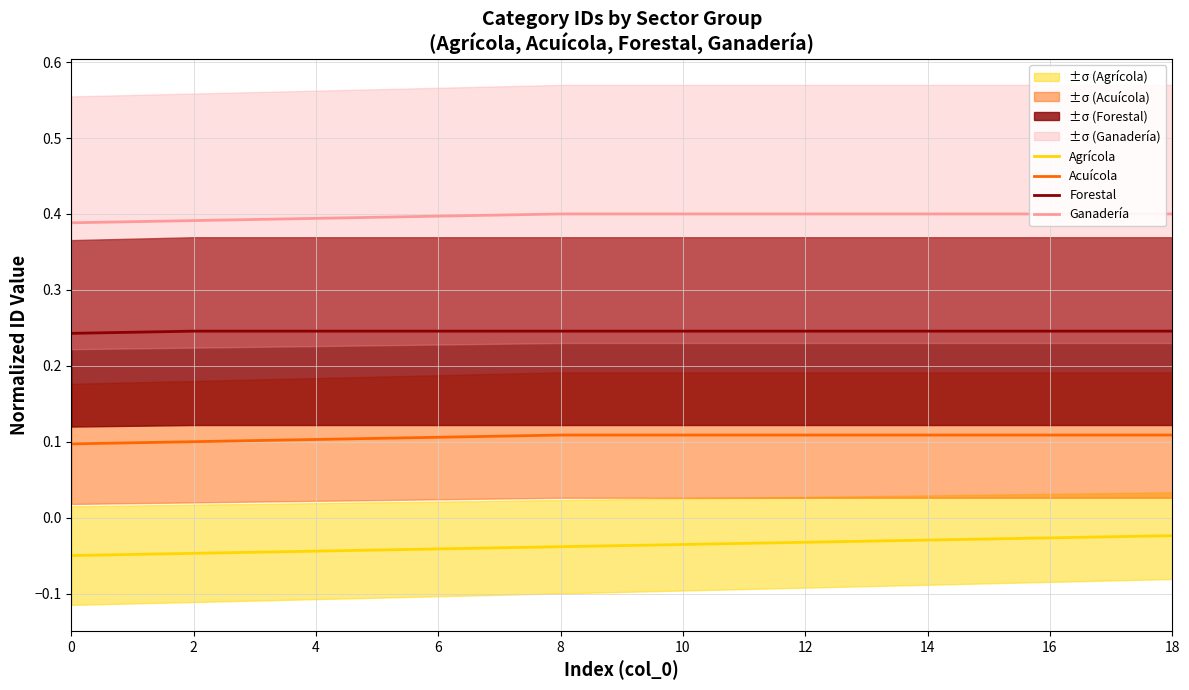

Reading left to right, list all the values displayed in this chart.

Agrícola: -0.1	-0.0	-0.0	-0.0	-0.0	-0.0	-0.0	-0.0	-0.0	-0.0	-0.0	-0.0	-0.0	-0.0	-0.0	-0.0	-0.0	-0.0	-0.0
Acuícola: 0.1	0.1	0.1	0.1	0.1	0.1	0.1	0.1	0.1	0.1	0.1	0.1	0.1	0.1	0.1	0.1	0.1	0.1	0.1
Forestal: 0.2	0.2	0.2	0.2	0.2	0.2	0.2	0.2	0.2	0.2	0.2	0.2	0.2	0.2	0.2	0.2	0.2	0.2	0.2
Ganadería: 0.4	0.4	0.4	0.4	0.4	0.4	0.4	0.4	0.4	0.4	0.4	0.4	0.4	0.4	0.4	0.4	0.4	0.4	0.4